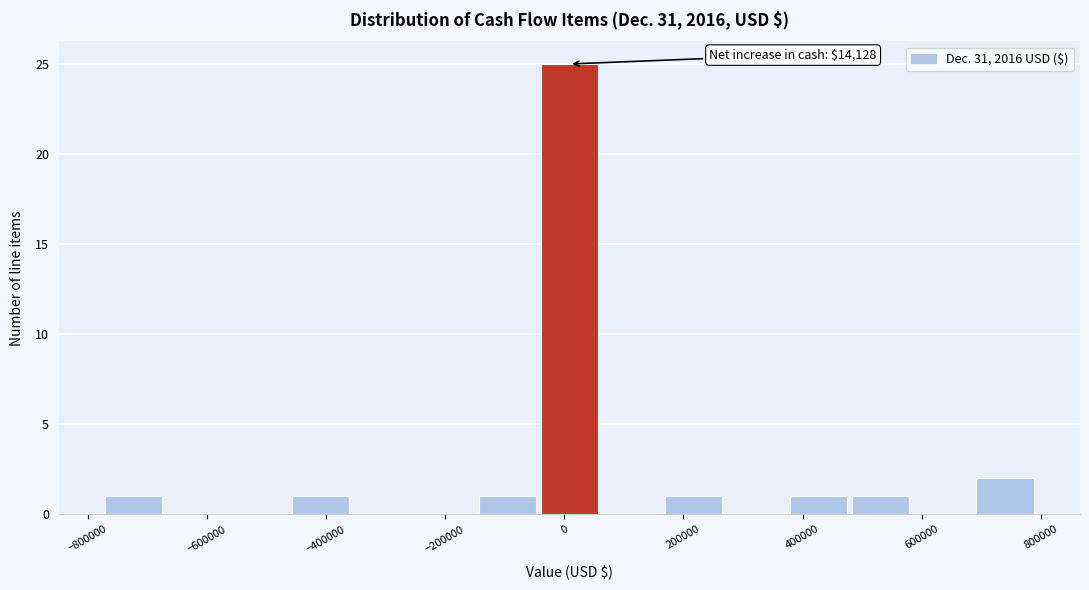

Over which range of the x-axis is the bar tallest?

-40000 to 60000